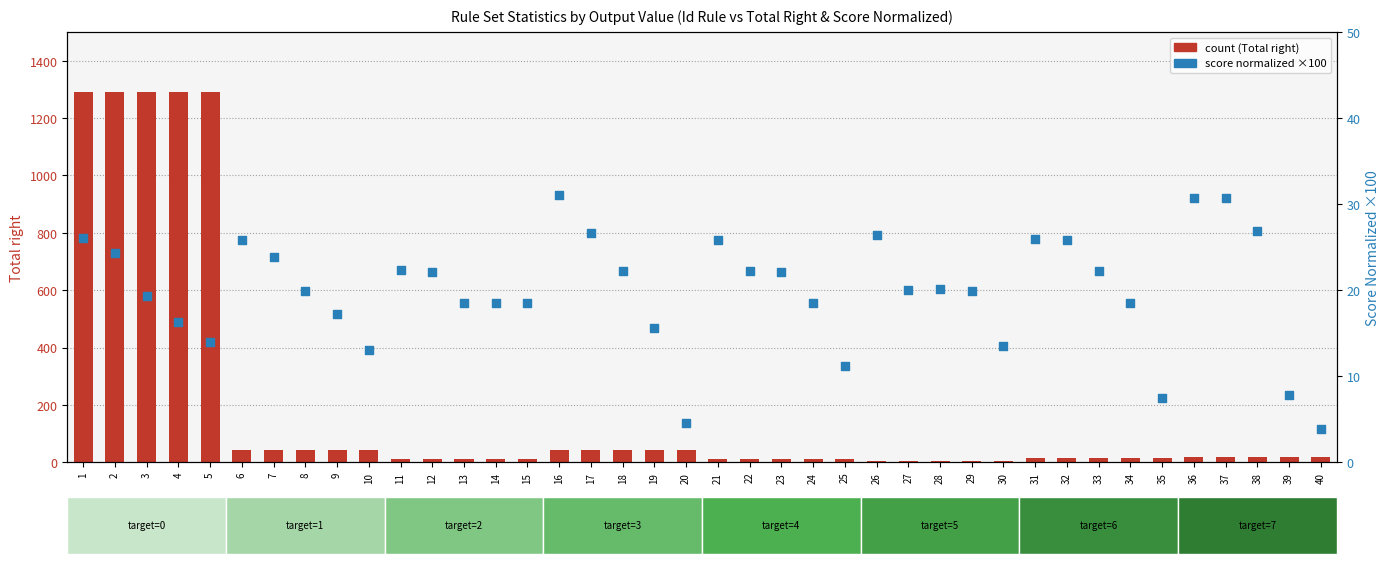

Which series has the largest Y range (max minus min)?

count